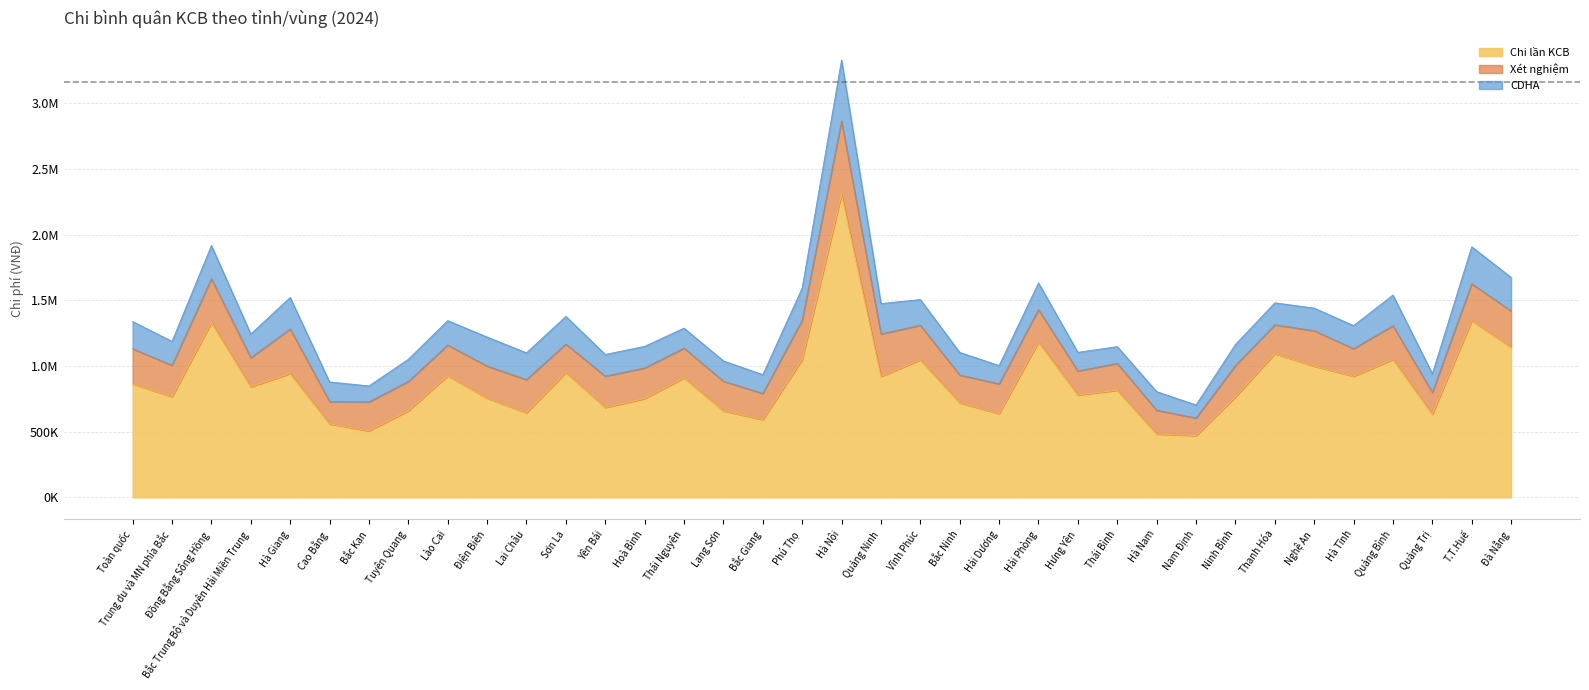

What is the minimum value for CDHA?

99650.7